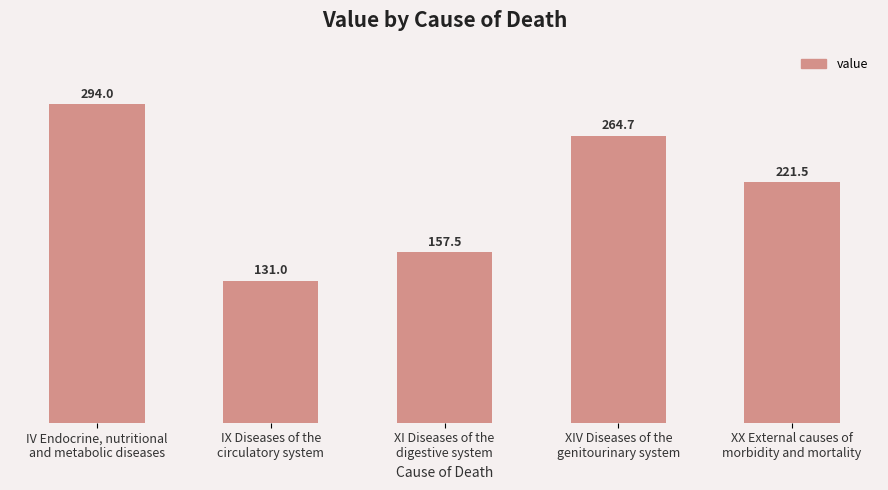

Reading left to right, list all the values displayed in this chart.

IV Endocrine, nutritional
and metabolic diseases=294.0	IX Diseases of the
circulatory system=131.0	XI Diseases of the
digestive system=157.5	XIV Diseases of the
genitourinary system=264.7	XX External causes of
morbidity and mortality=221.5